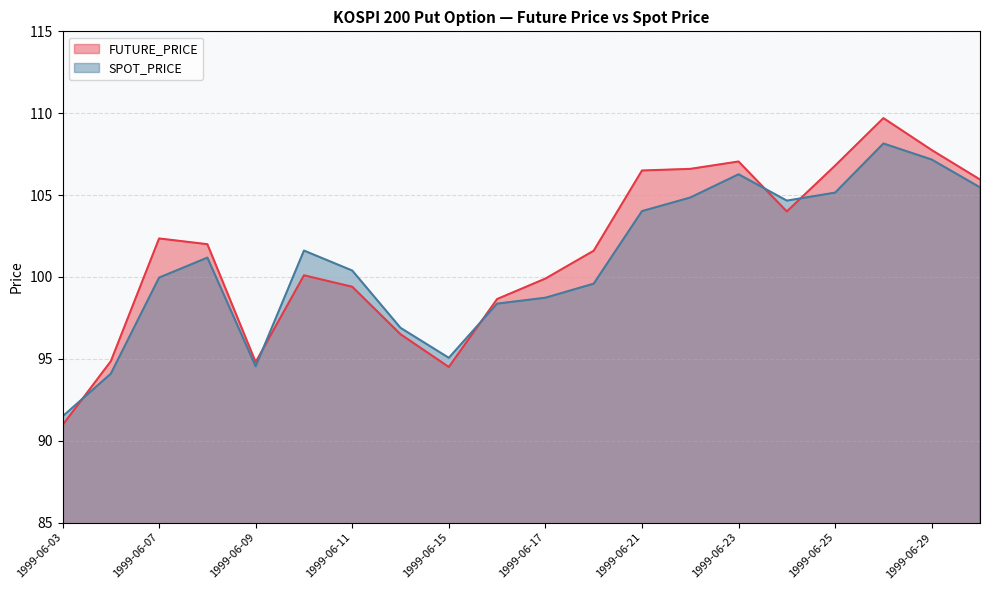

Does the chart have visible grid lines?

Yes